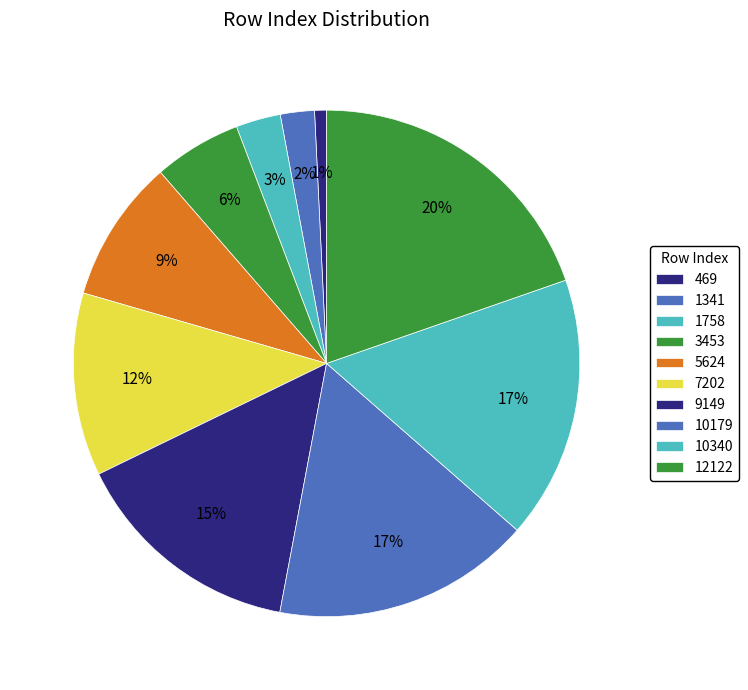

Count the number of slices in the pie.

10